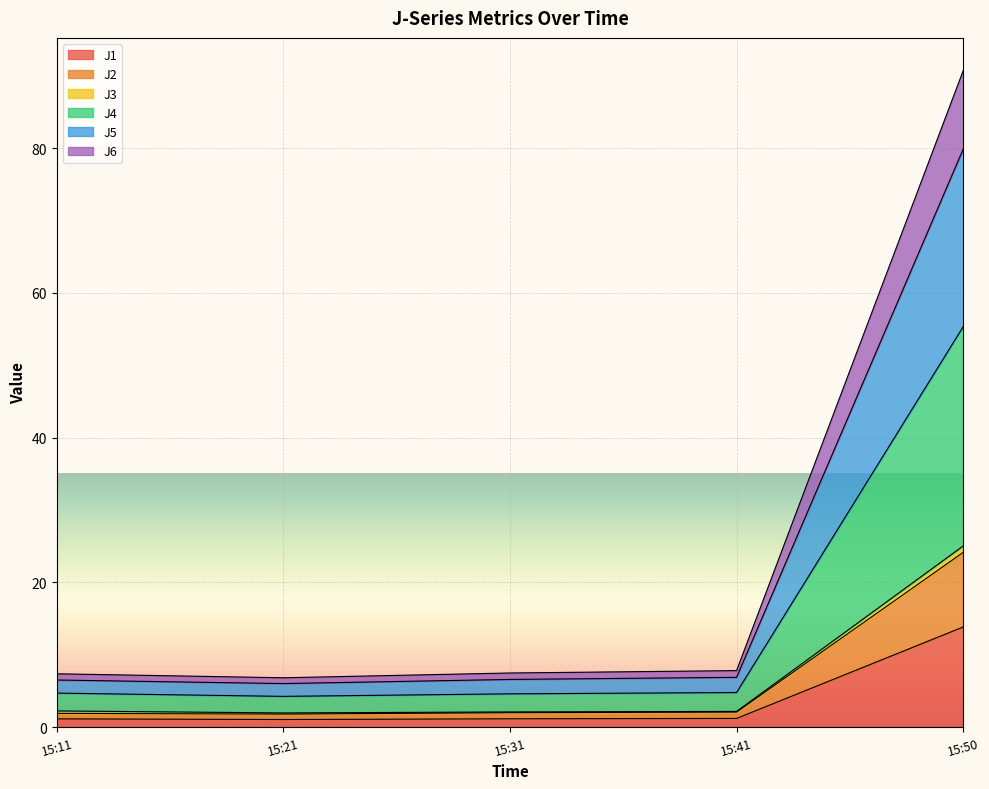

At which category is the sum across all series the highest?

15:50